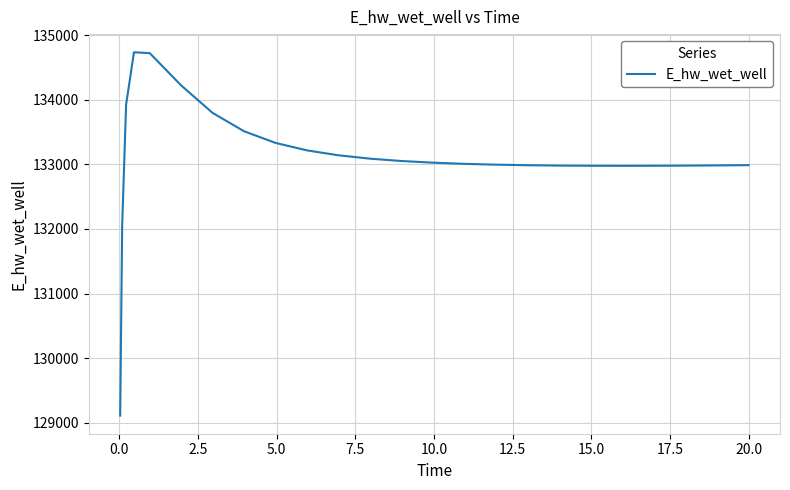

What is the maximum value shown in the chart?

134736.1